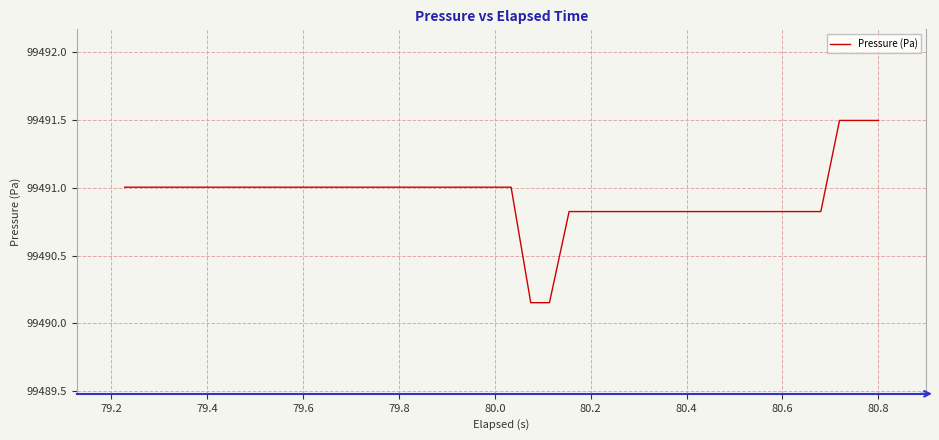

What is the difference between the maximum and minimum values?

1.3